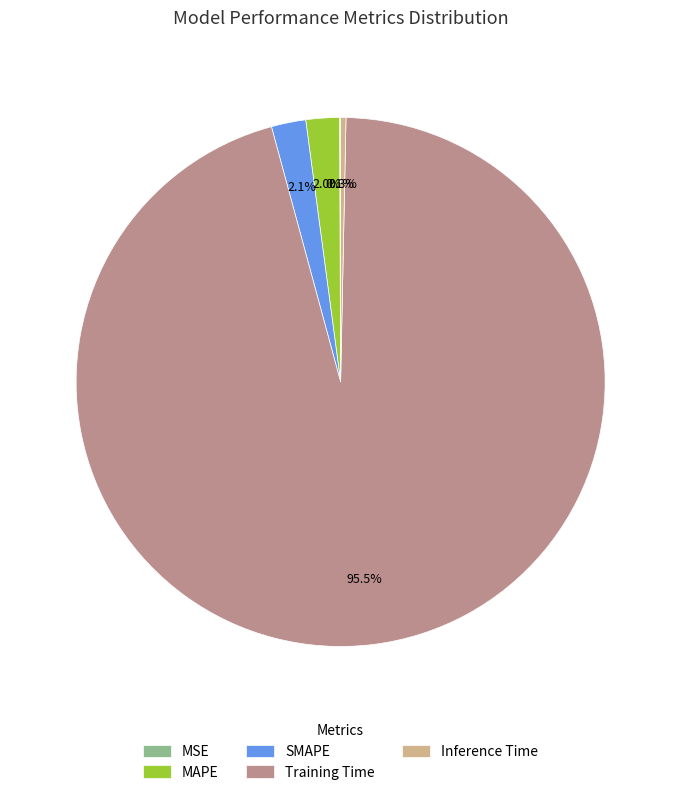

Is there any slice that represents more than half of the pie?

Yes